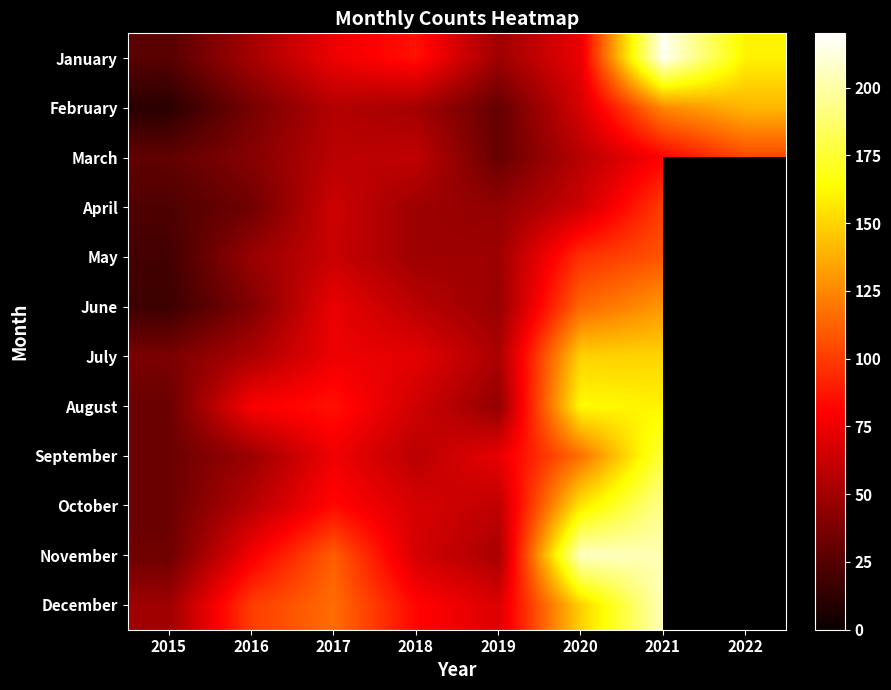

How many values in December are above zero?

7